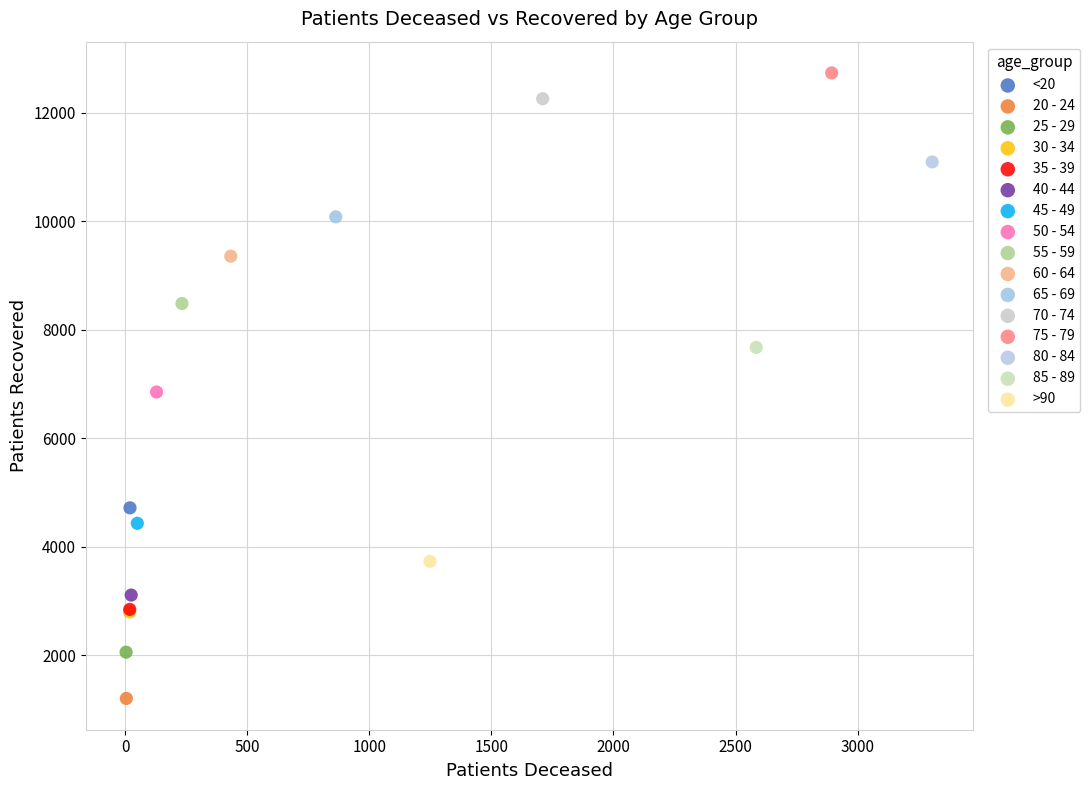

What are all the series names shown in the legend?

<20, 20 - 24, 25 - 29, 30 - 34, 35 - 39, 40 - 44, 45 - 49, 50 - 54, 55 - 59, 60 - 64, 65 - 69, 70 - 74, 75 - 79, 80 - 84, 85 - 89, >90